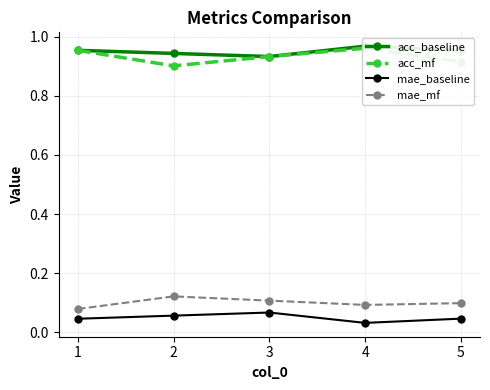

Is the value of acc_mf at 1 greater than the value of mae_mf at 2?

Yes